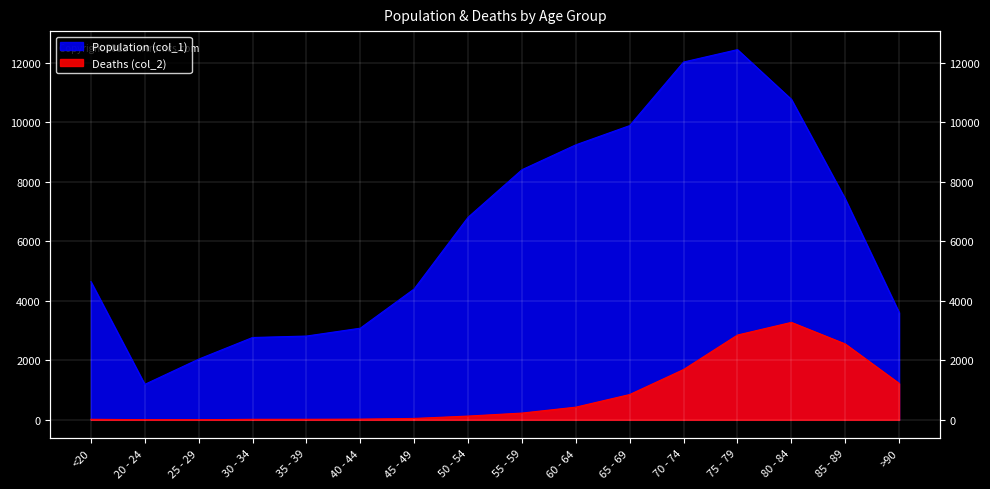

At how many categories does at least one series exceed 9817?

4